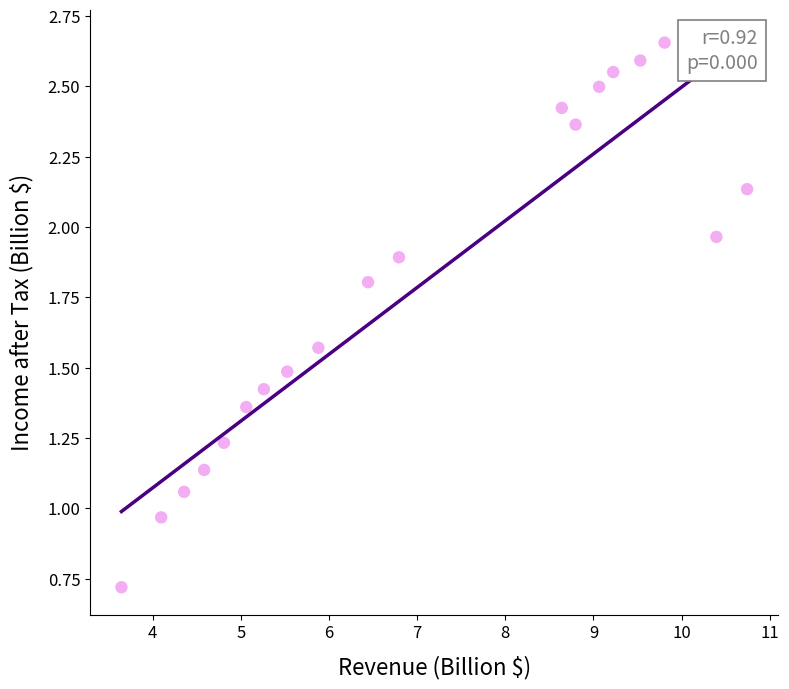

What is the range of X values (max minus min)?

7.1